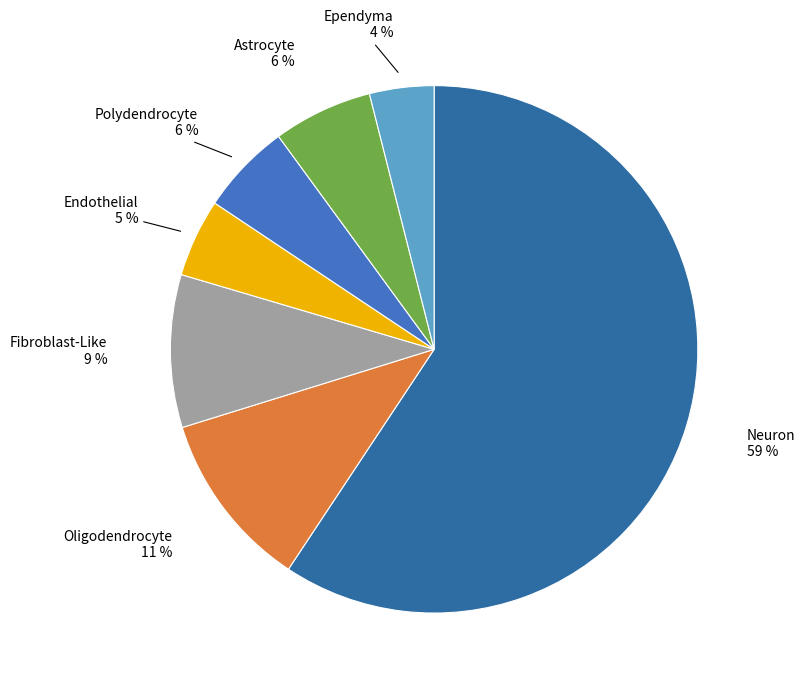

Count the number of slices in the pie.

7